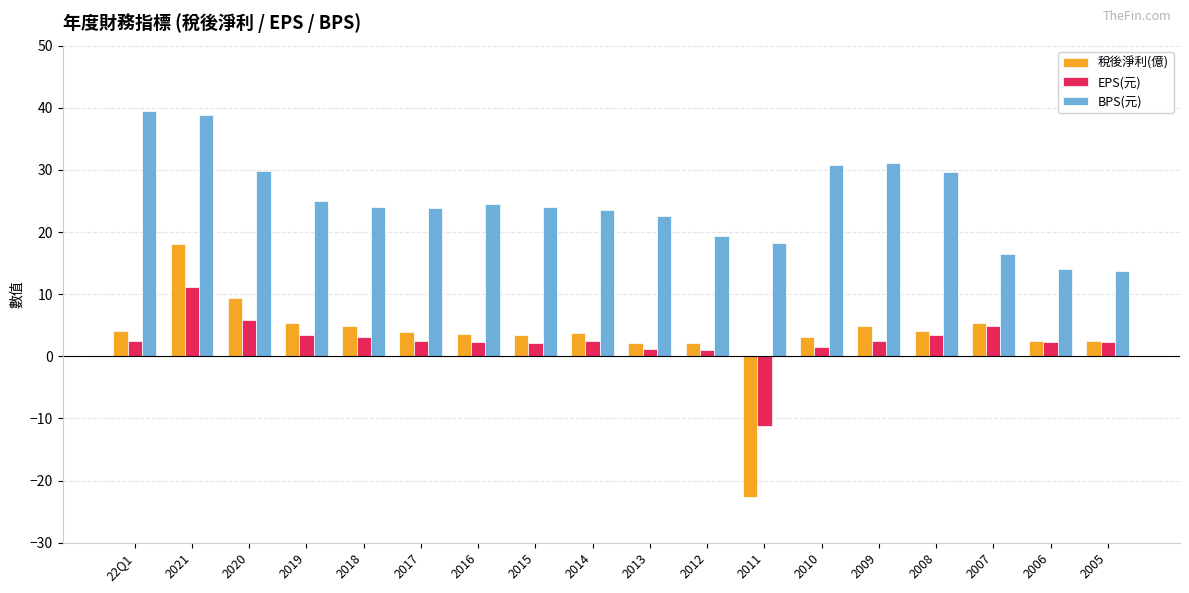

What is the maximum value shown in the chart?

39.5